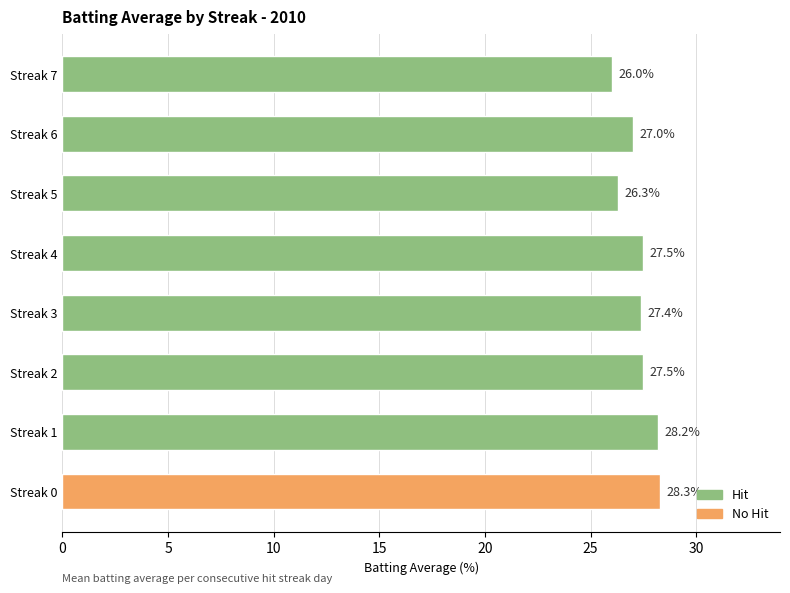

At which label is the value closest to 27?

Streak 6